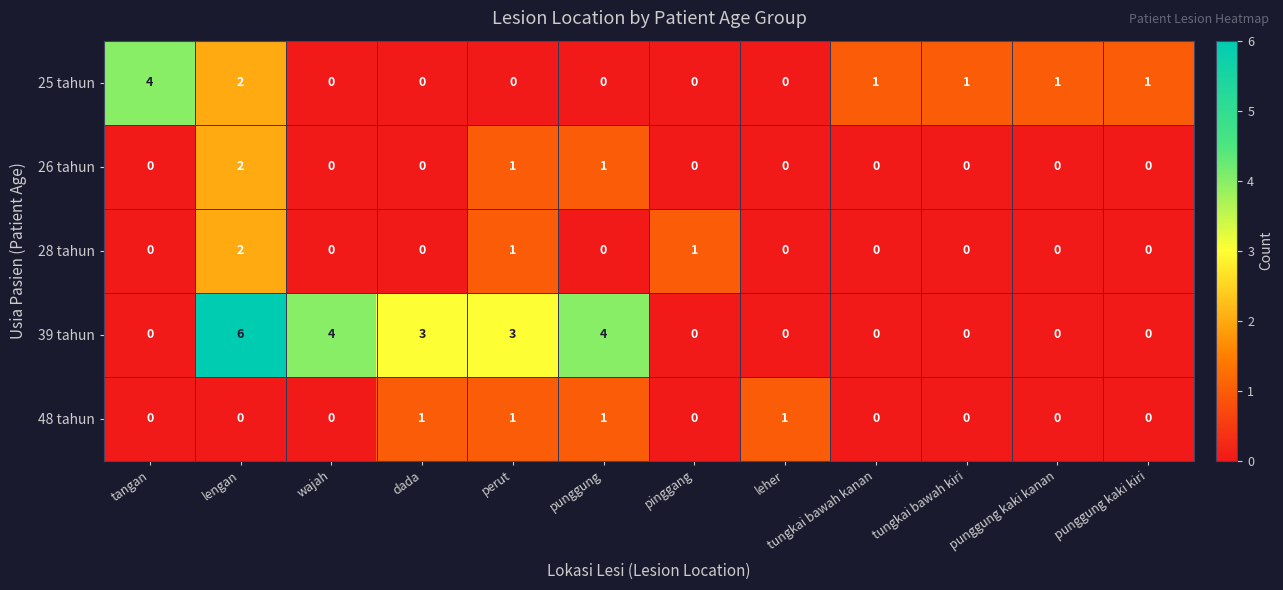

What is the maximum value shown in the chart?

6